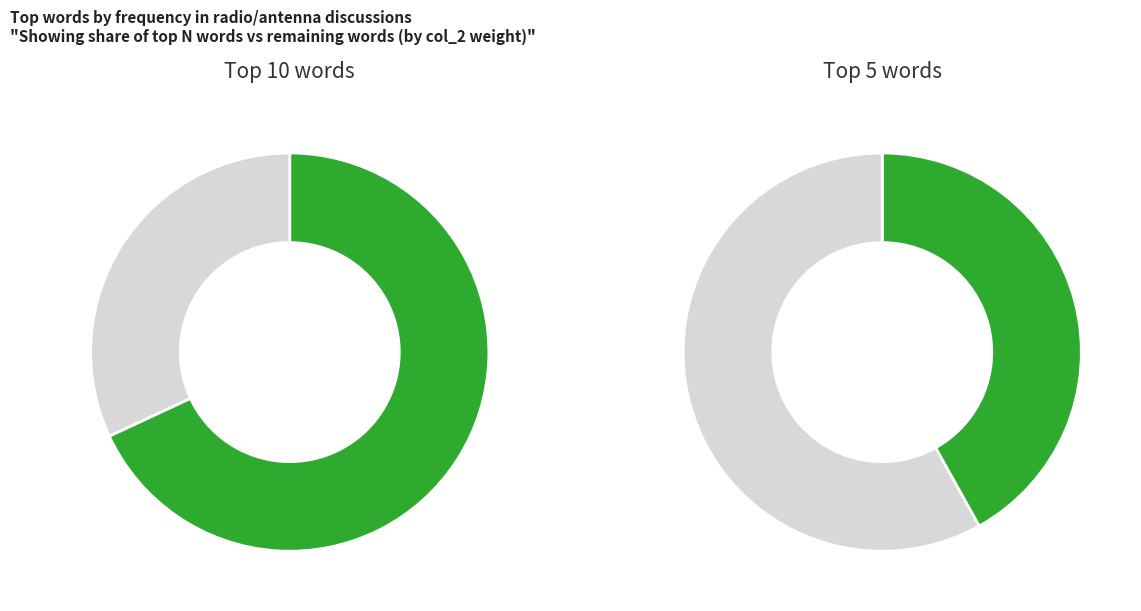

Does other account for over 50% of the chart?

Yes